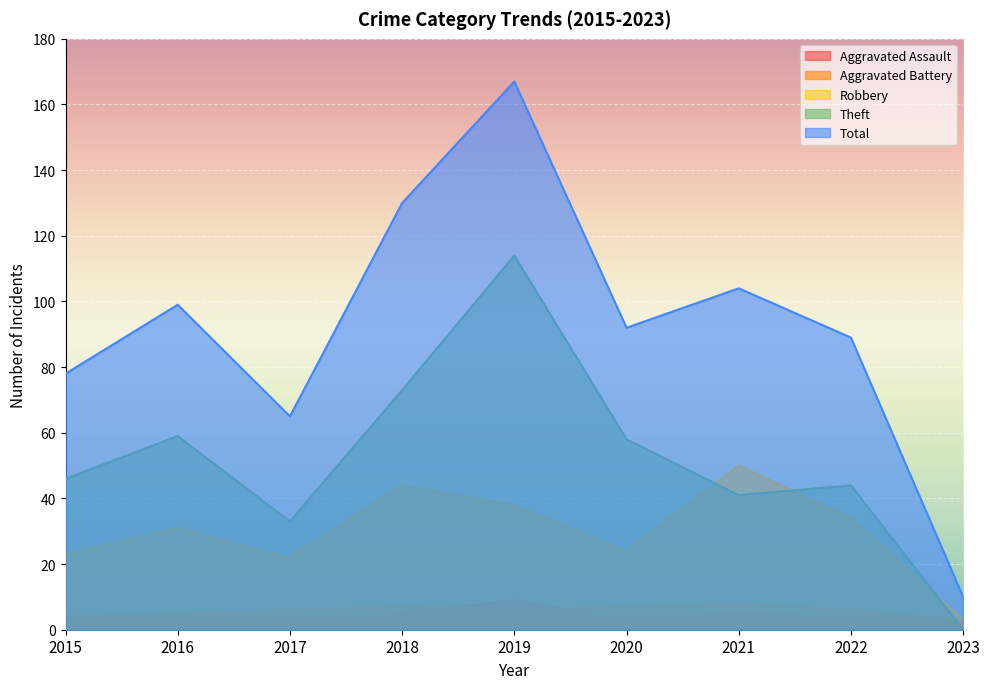

Rank the categories by Total value from lowest to highest.

2023, 2017, 2015, 2022, 2020, 2016, 2021, 2018, 2019